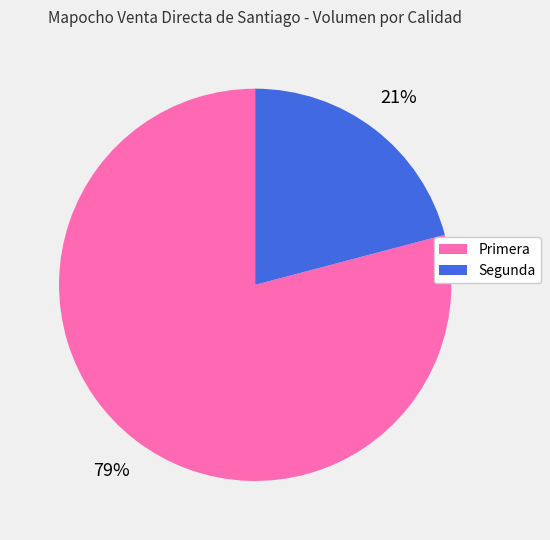

Which category has the smallest portion of the pie?

Segunda